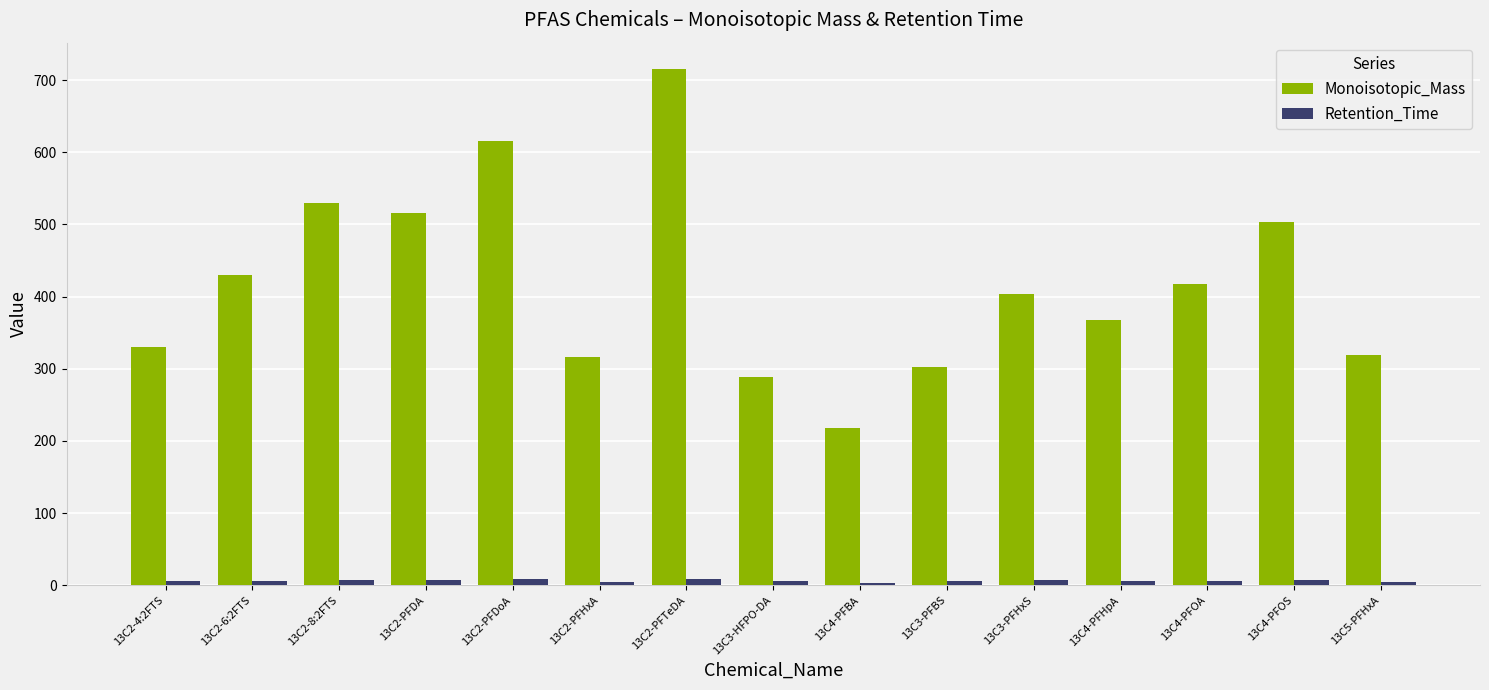

Rank the series by their maximum value, from lowest to highest.

Retention_Time, Monoisotopic_Mass